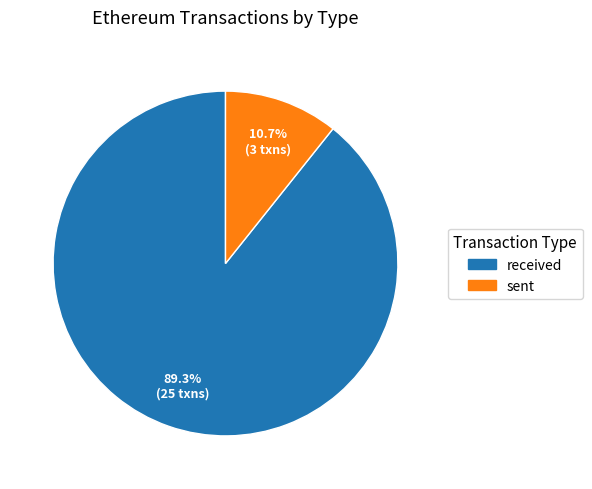

Is received the majority of the pie?

Yes